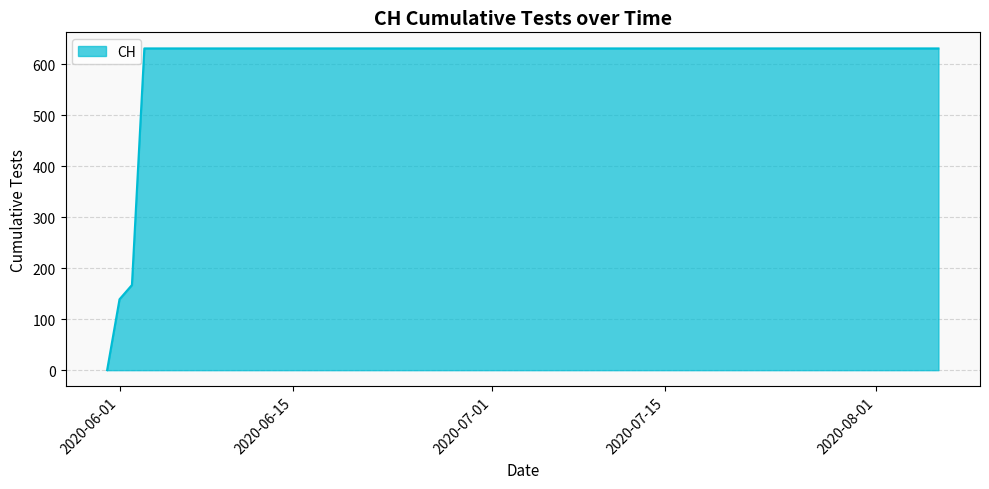

What is the average value?

552